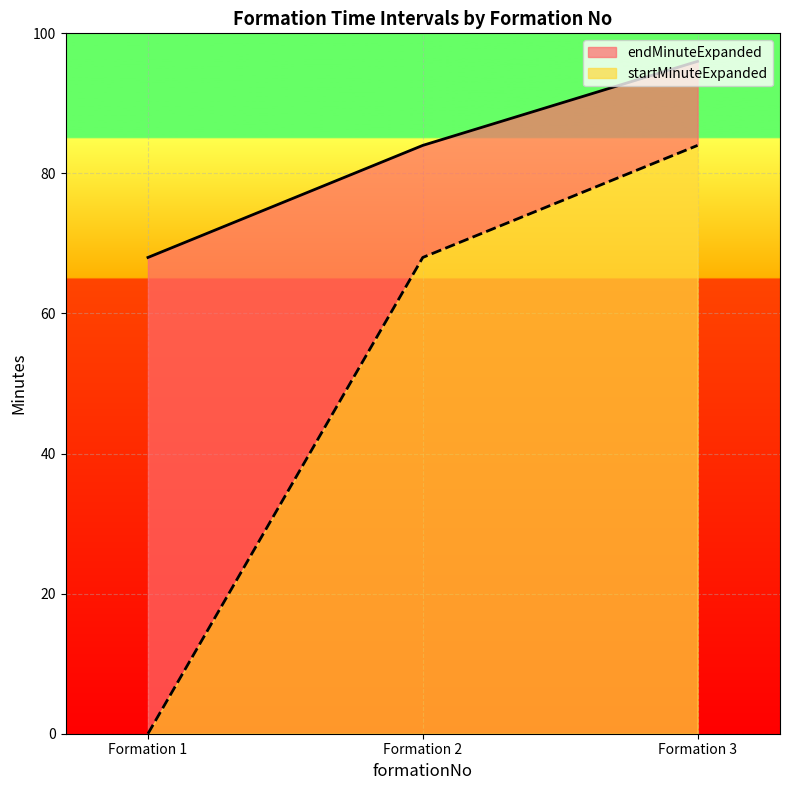

Count the number of data series in this chart.

2